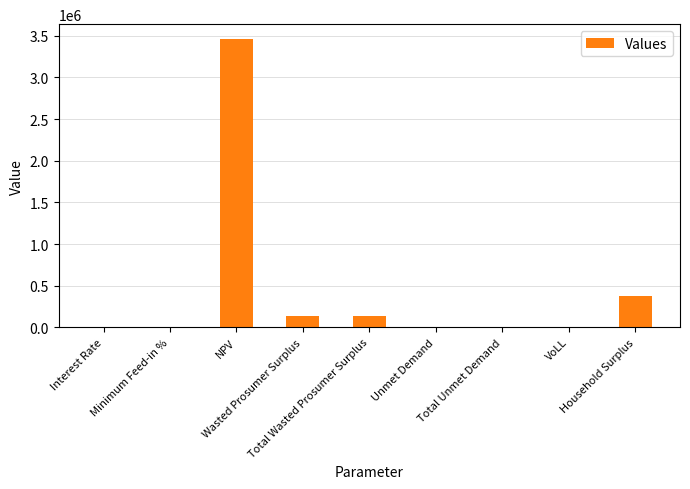

Which label corresponds to the largest value in the chart?

NPV